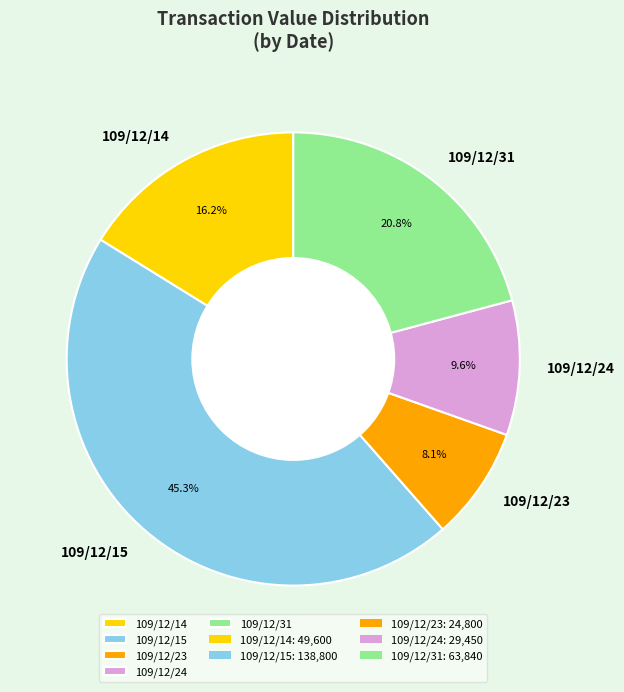

True or false: 109/12/31 accounts for 11% of the total.

False